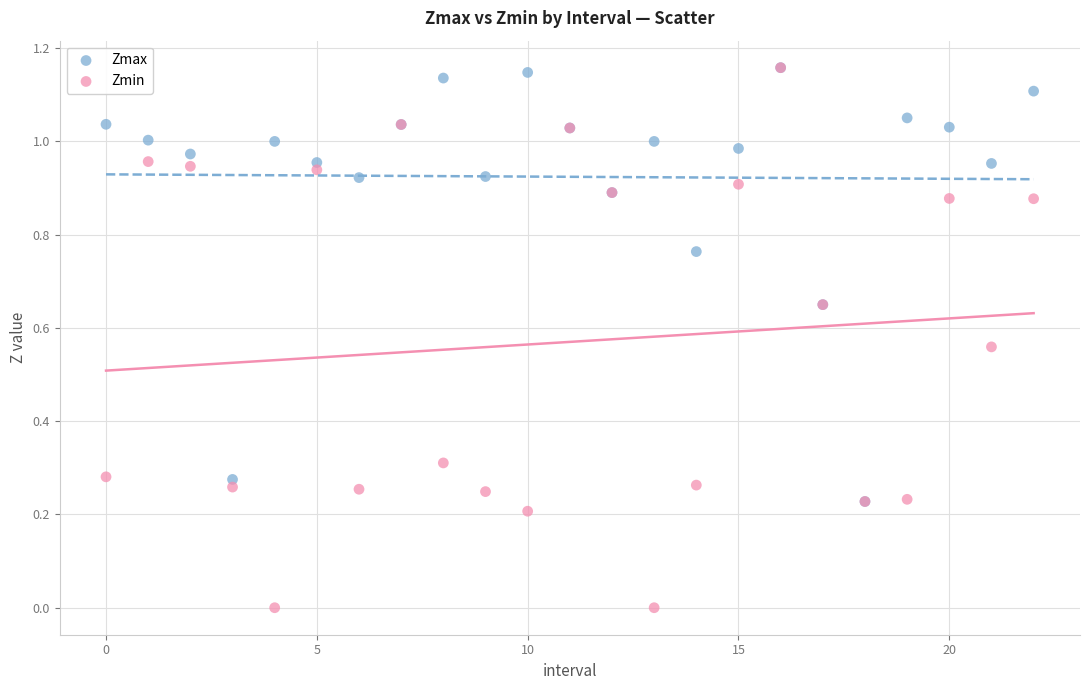

What are all the series names shown in the legend?

Zmax, Zmin